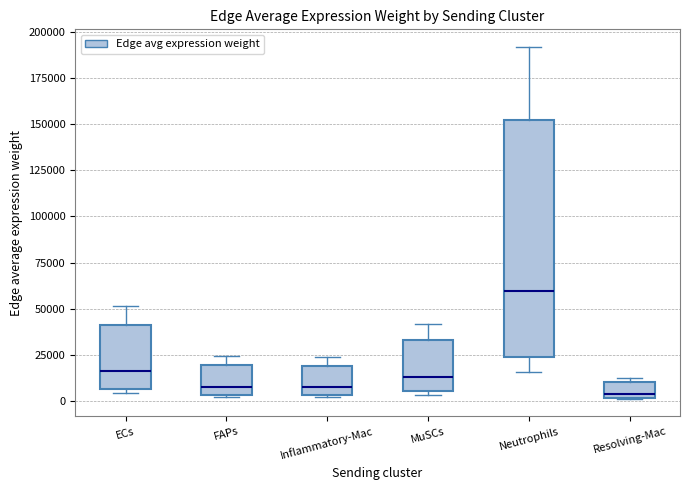

Where is the lower edge of the box for FAPs on the y-axis? The values are not printed on the chart, so give them approximately, as read against the axis.

5000